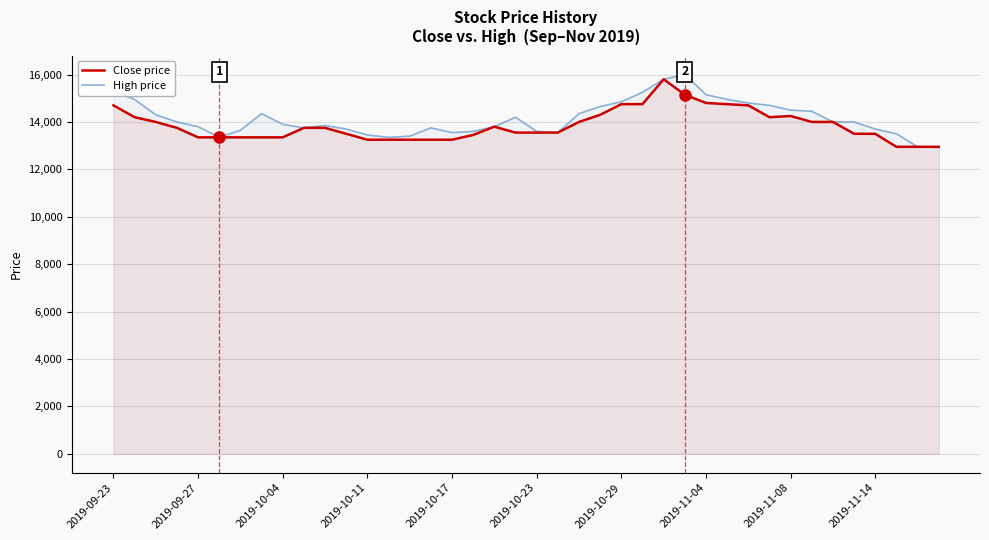

What is the spread (max minus min) of values at 2019-09-23?

600